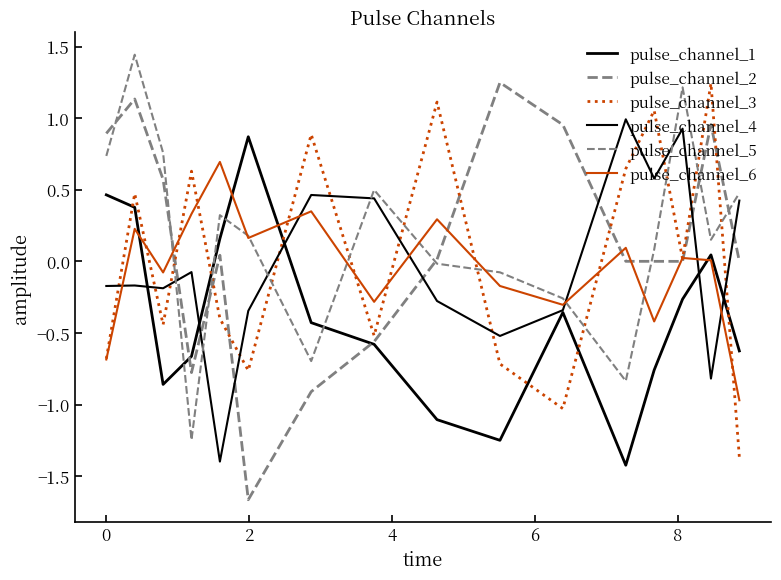

True or false: pulse_channel_5 and pulse_channel_1 intersect in this chart.

True